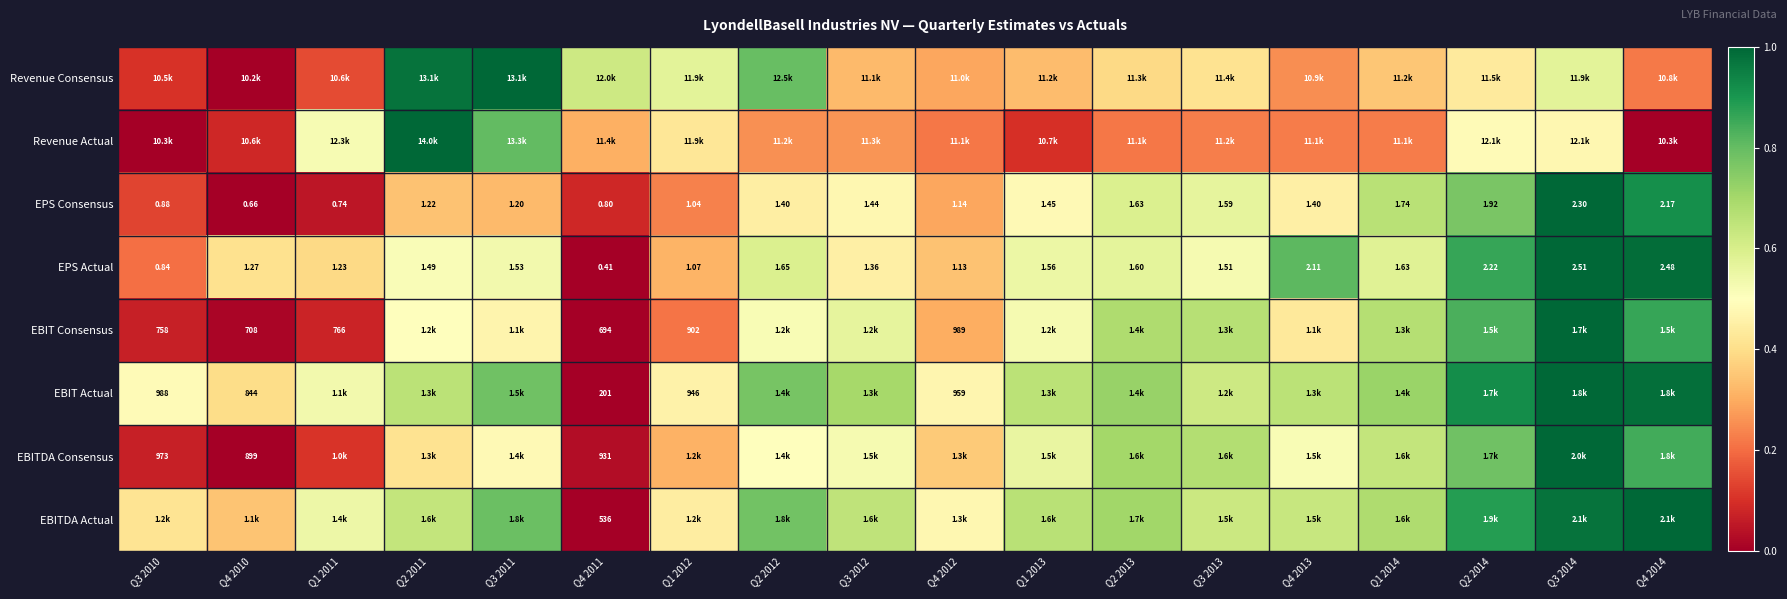

What is the difference between the maximum and minimum values in the EBIT Consensus series?

1.0